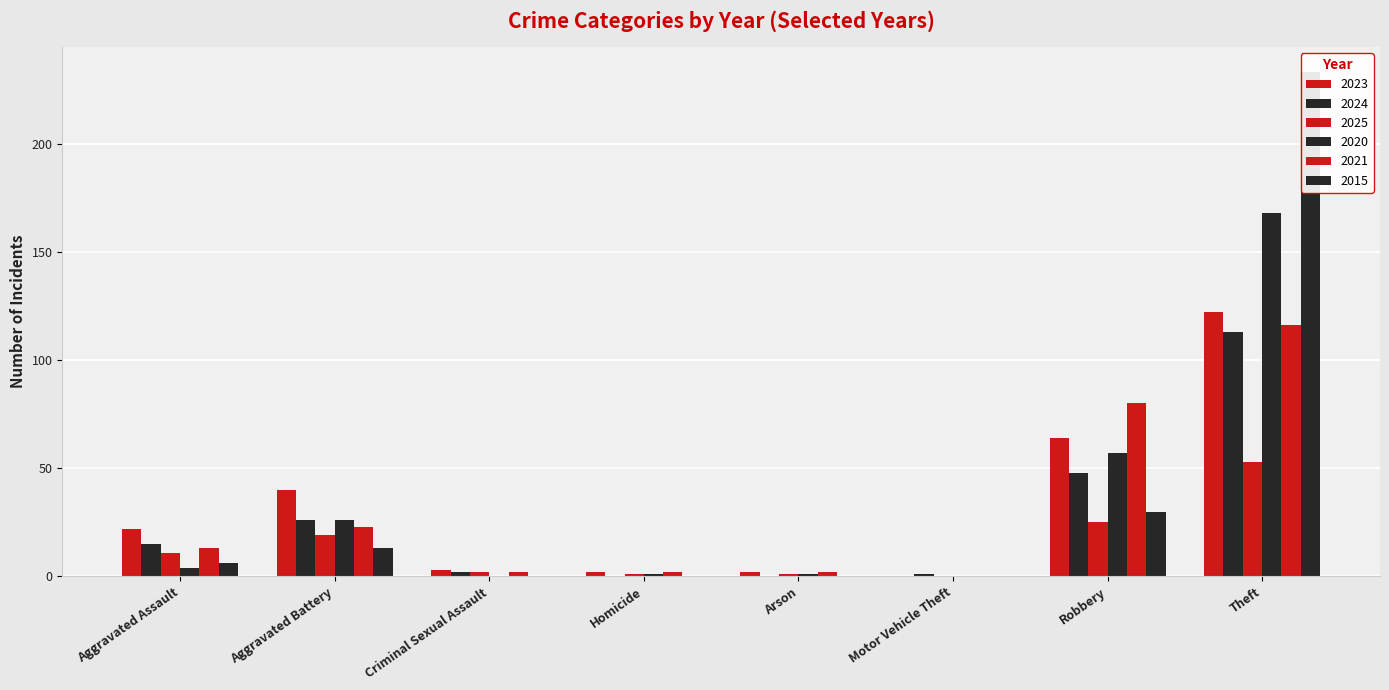

What is the average value of the 2015 series?

35